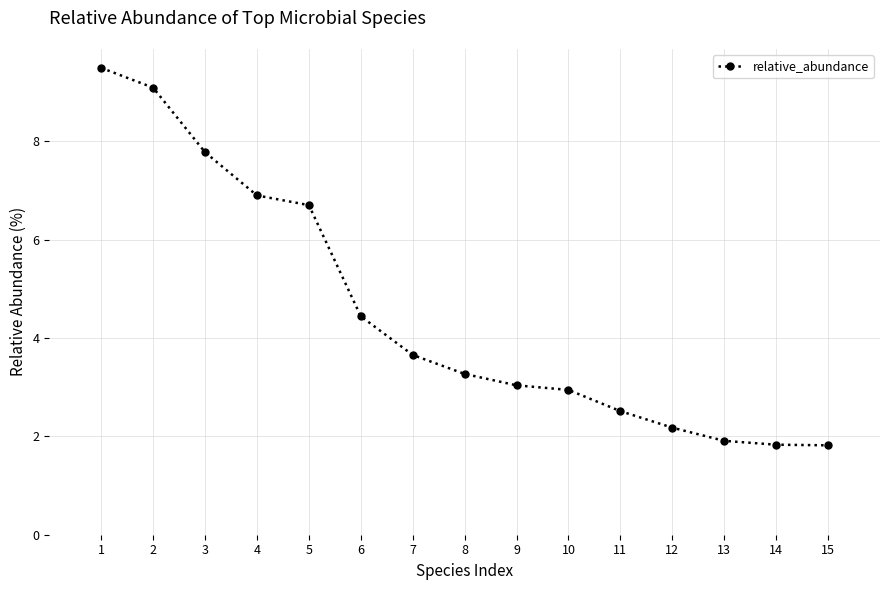

Where does the data first go above 3?

1